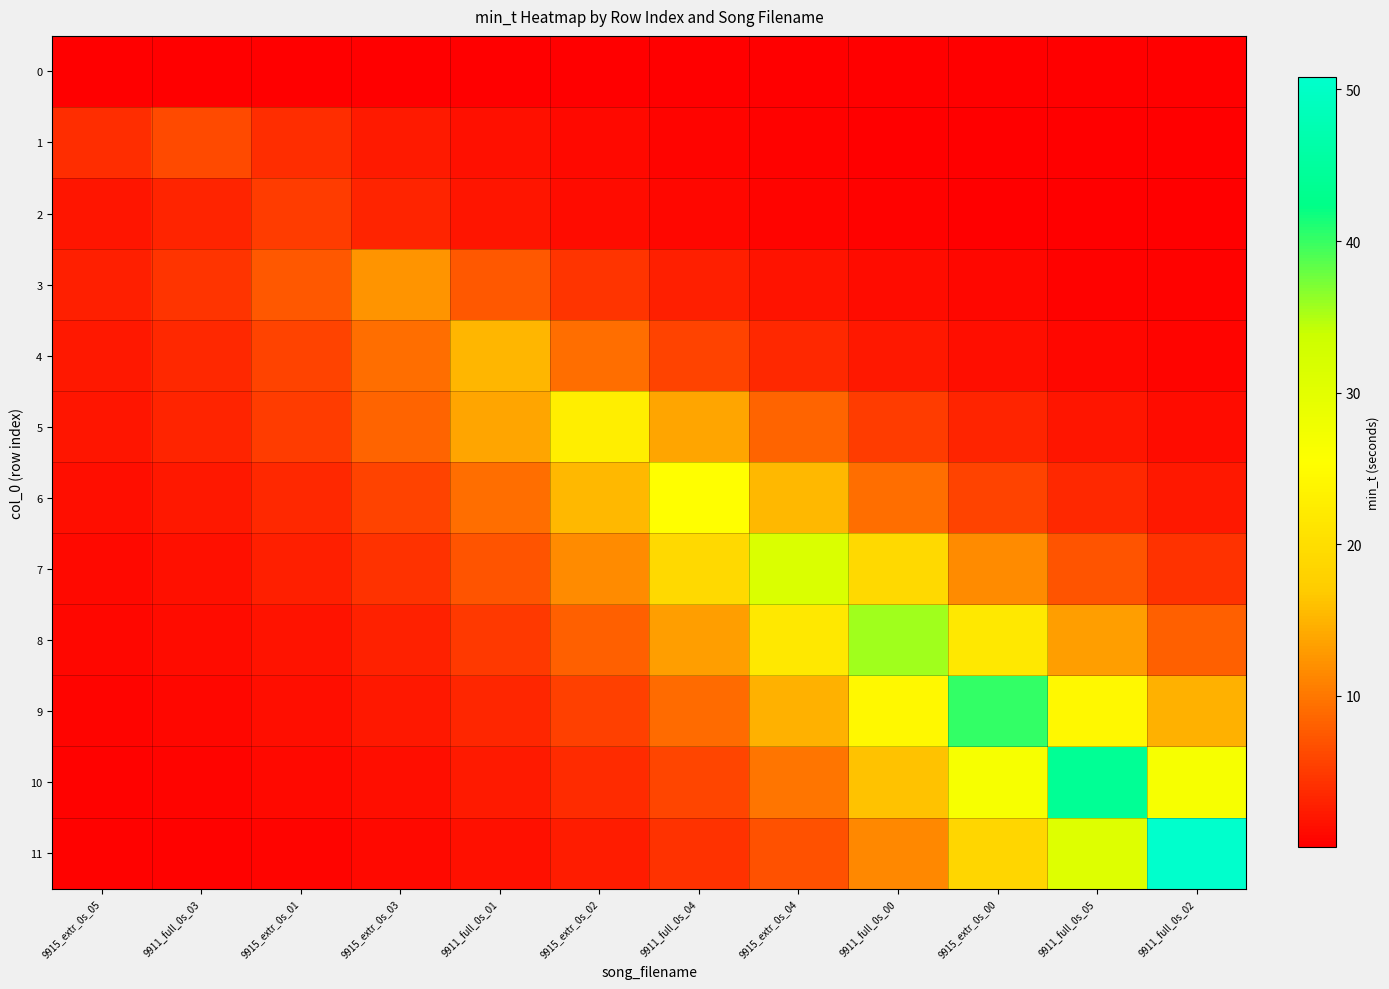

Which category has the lowest value across all series?

9911_full_0s_02